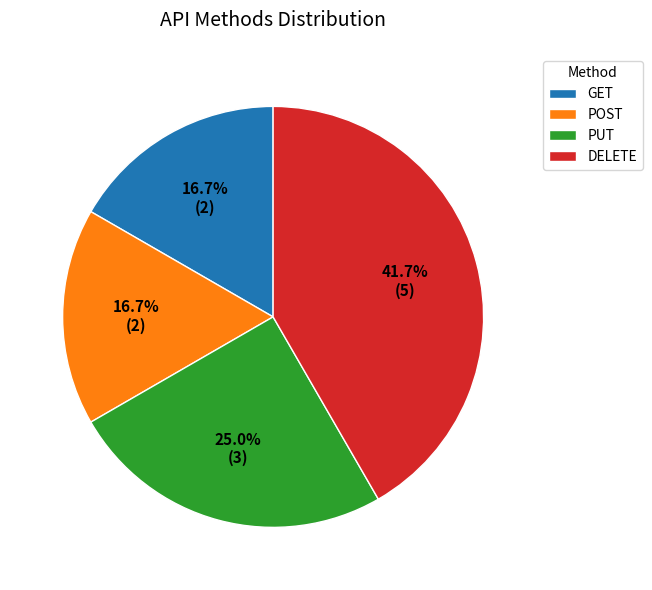

Which has a higher value, DELETE or PUT?

DELETE